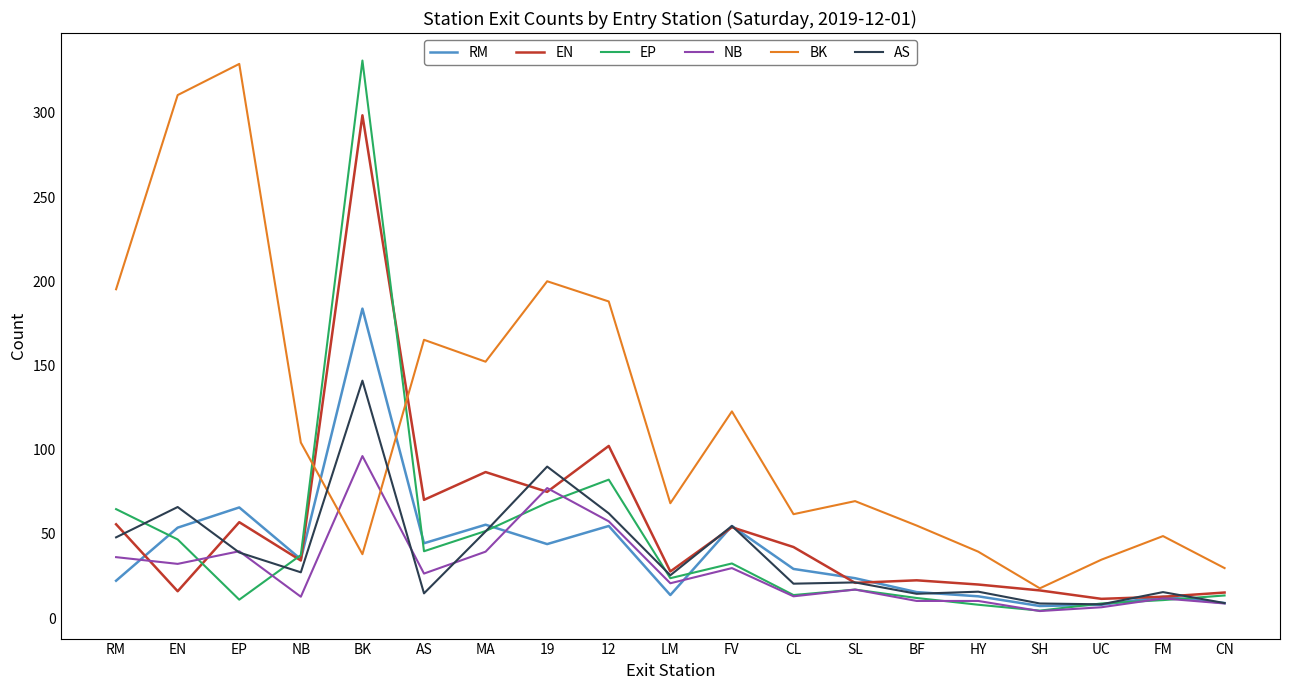

How many values in the EP series exceed 23?

10